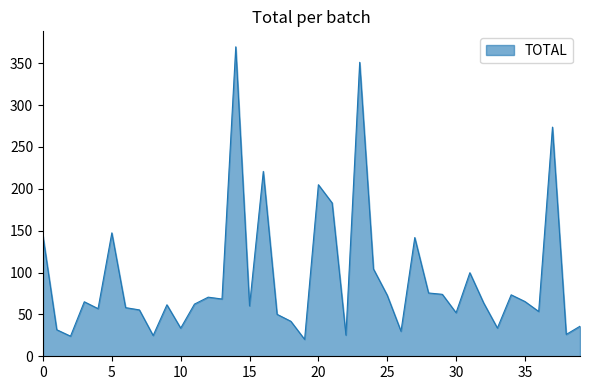

What is the greatest value displayed?

369.6